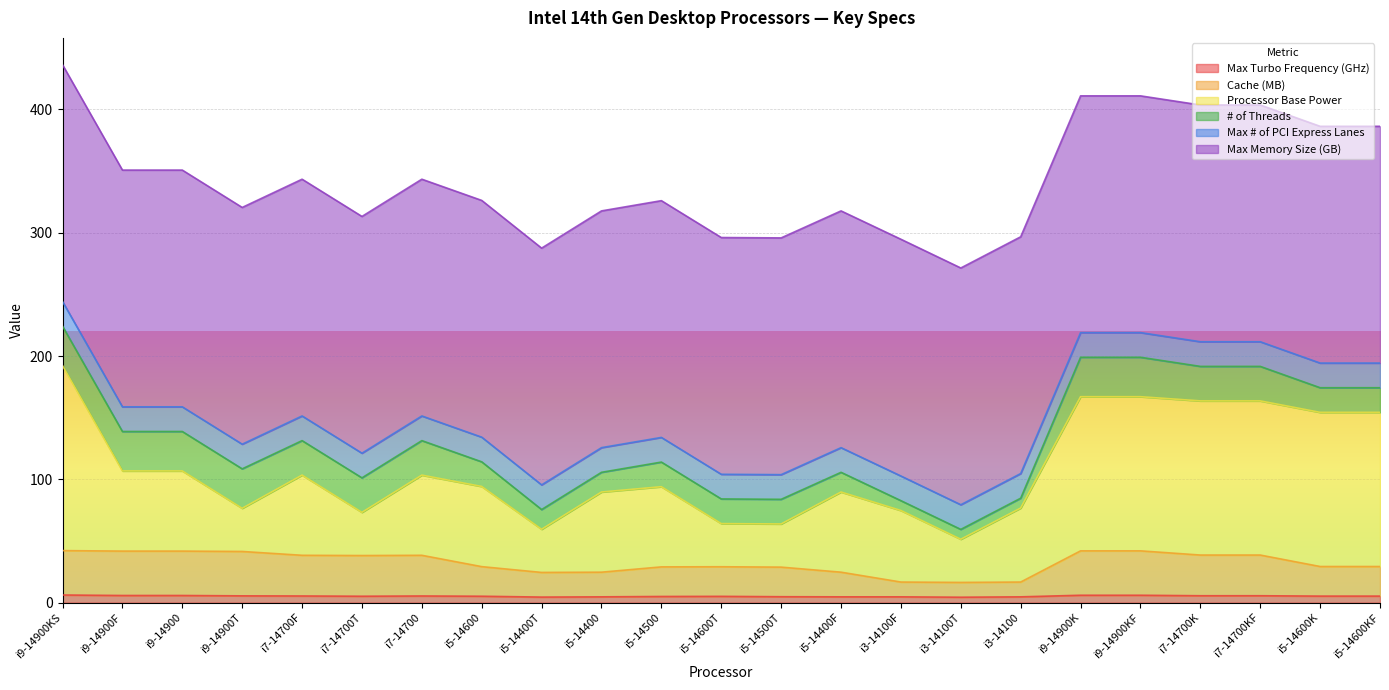

What are all the series names shown in the legend?

Max Turbo Frequency (GHz), Cache (MB), Processor Base Power, # of Threads, Max # of PCI Express Lanes, Max Memory Size (GB)